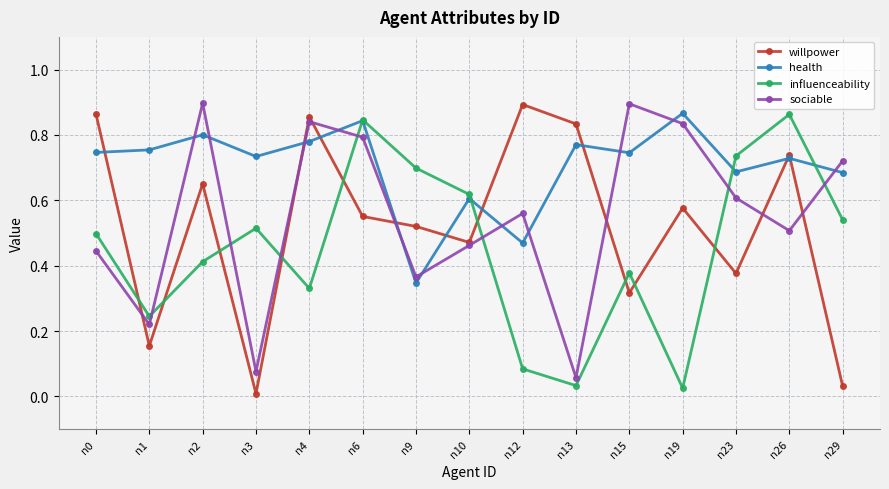

True or false: influenceability has more than 2 points higher than both neighbors.

True